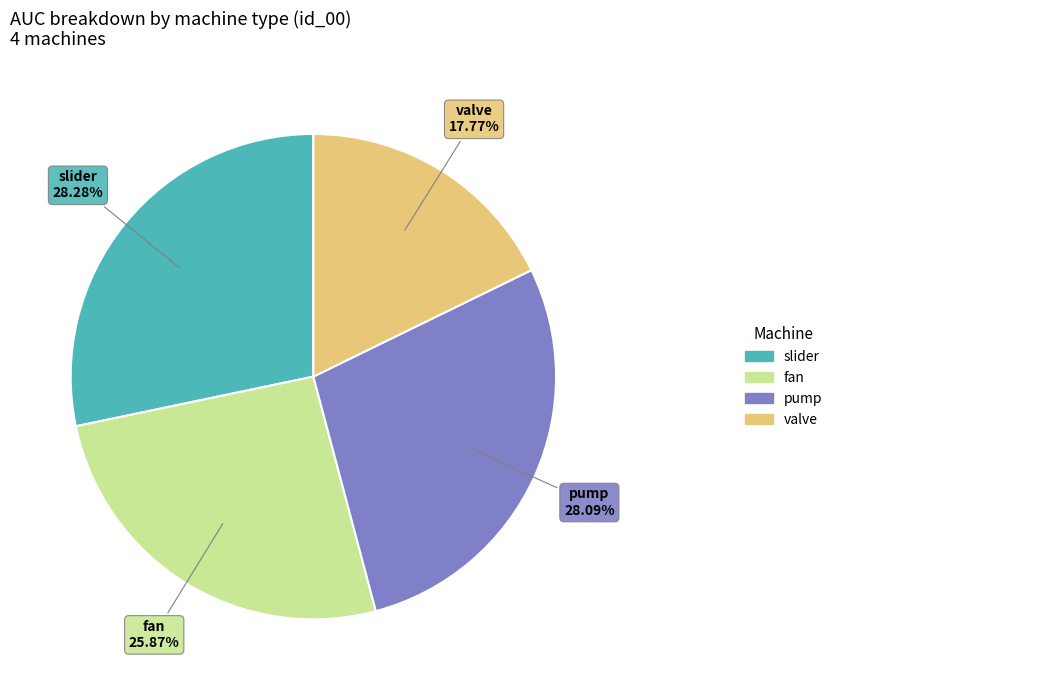

True or false: valve accounts for 18% of the total.

True